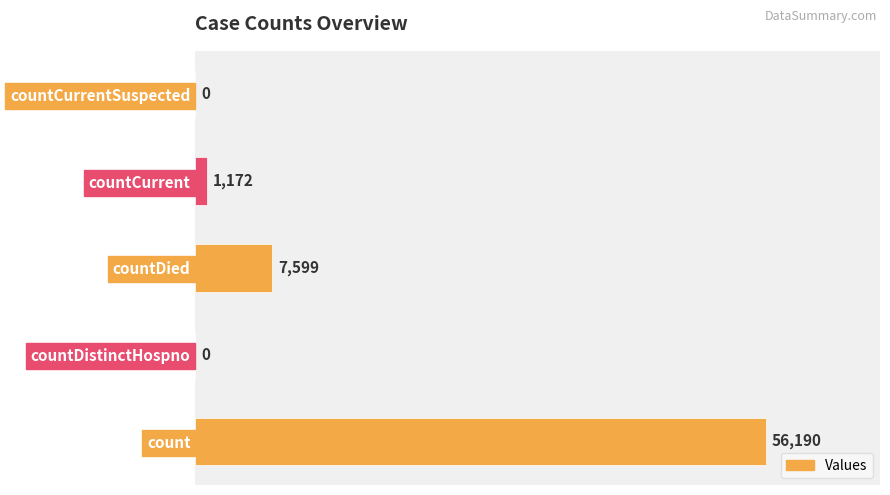

How many distinct data groups are displayed?

1